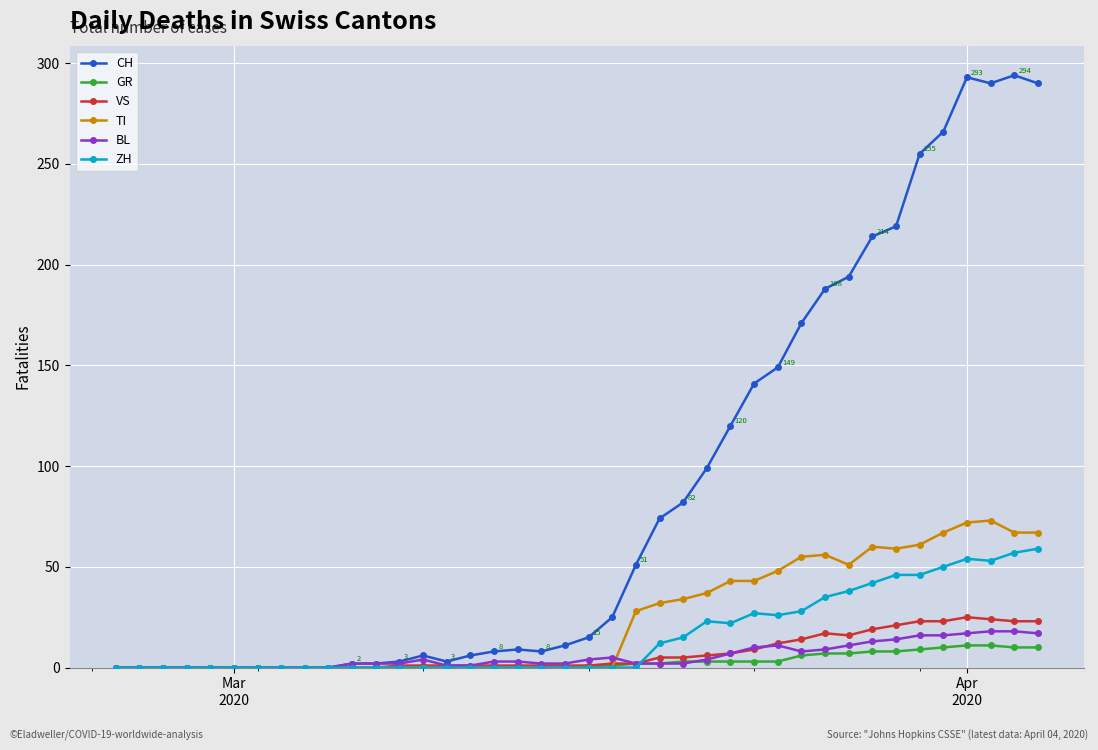

What is the maximum value shown in the chart?

294